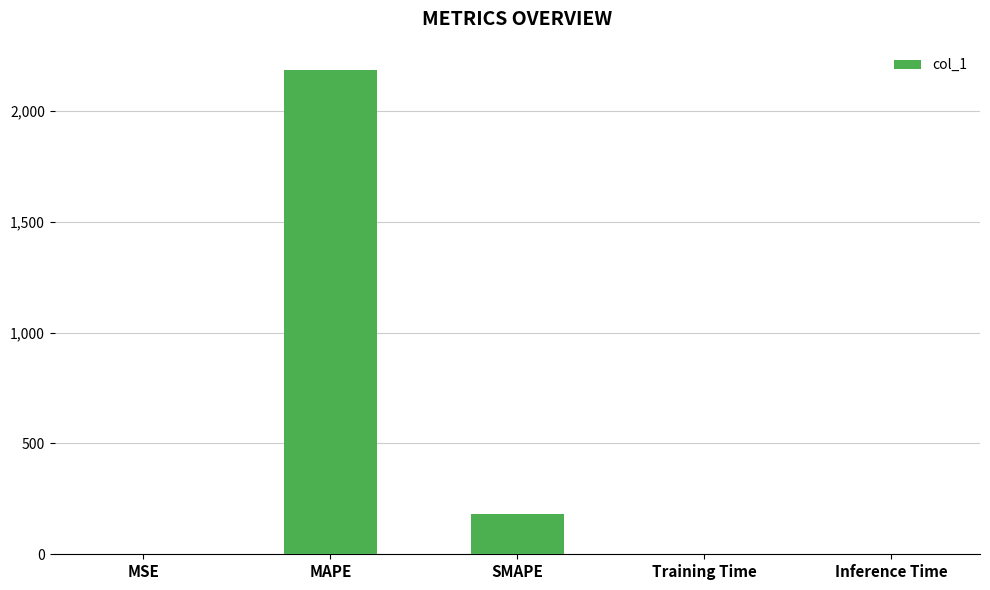

What is the maximum value shown in the chart?

2185.5